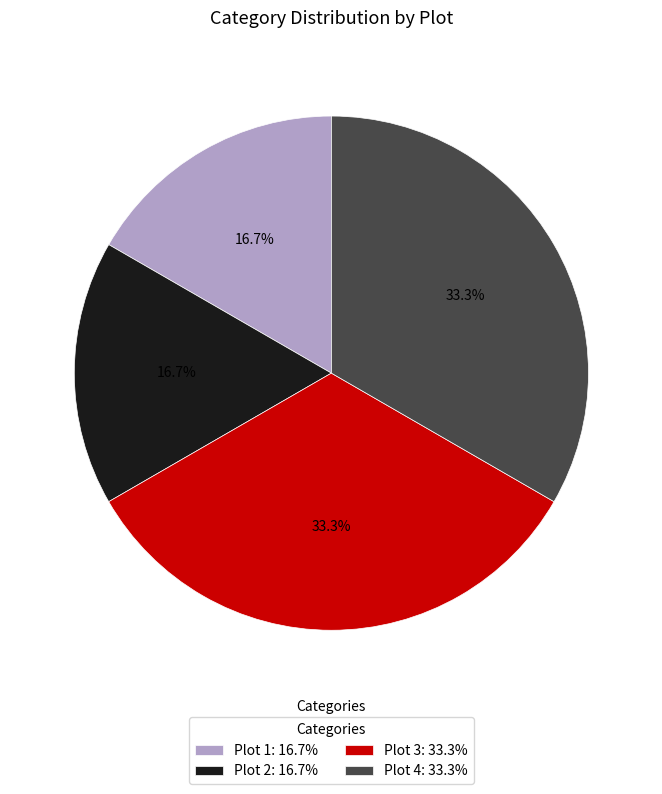

What percentage is NOT represented by Plot 2: 16.7%?

83.3%